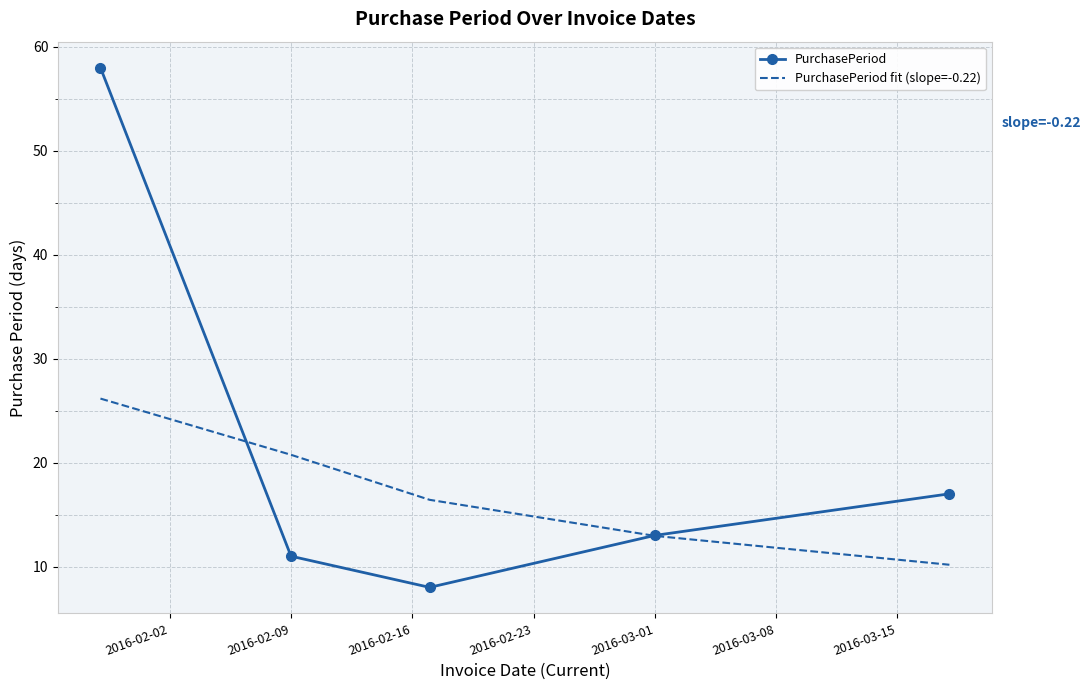

Which series has the largest range (max minus min)?

PurchasePeriod